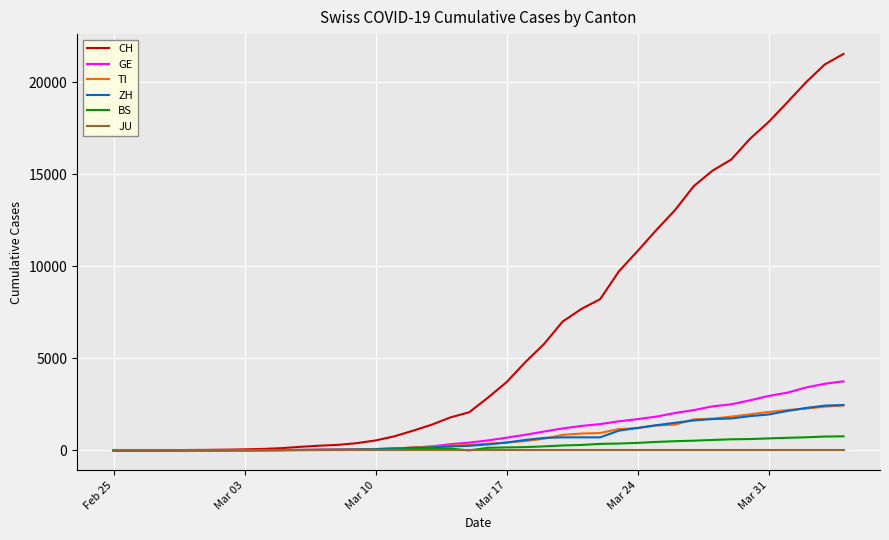

What are all the series names shown in the legend?

CH, GE, TI, ZH, BS, JU